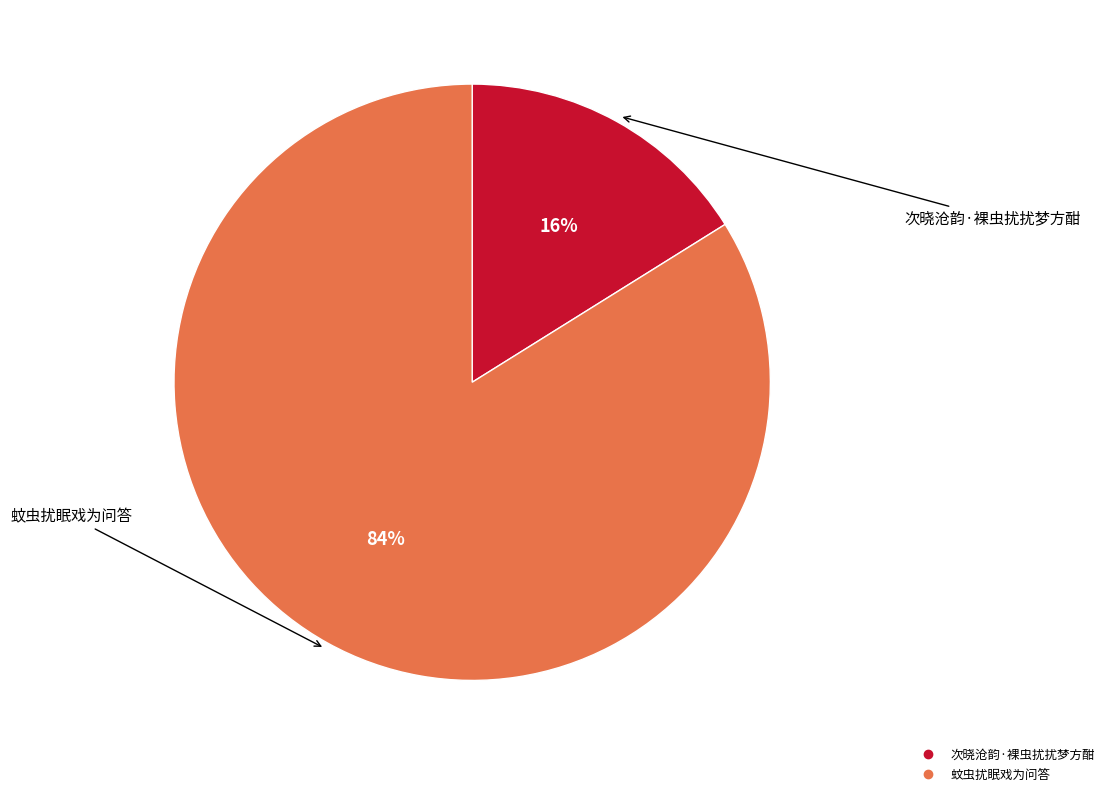

Rank the categories by value from lowest to highest.

次晓沧韵·裸虫扰扰梦方酣, 蚊虫扰眠戏为问答